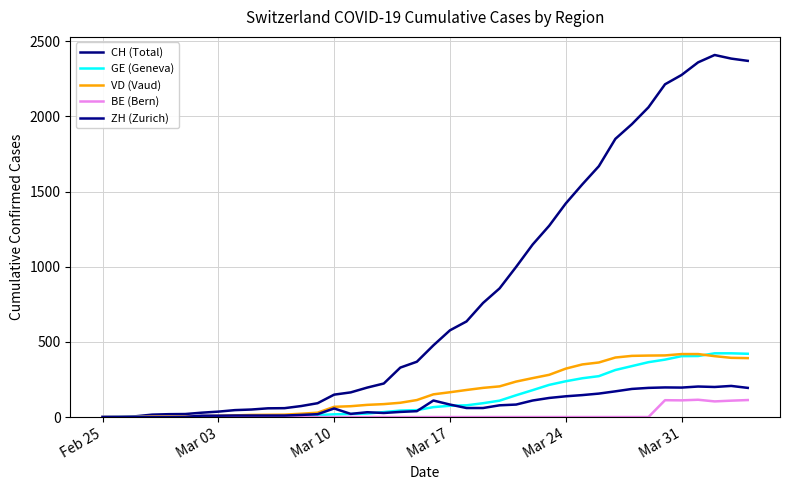

Count the number of data series in this chart.

5